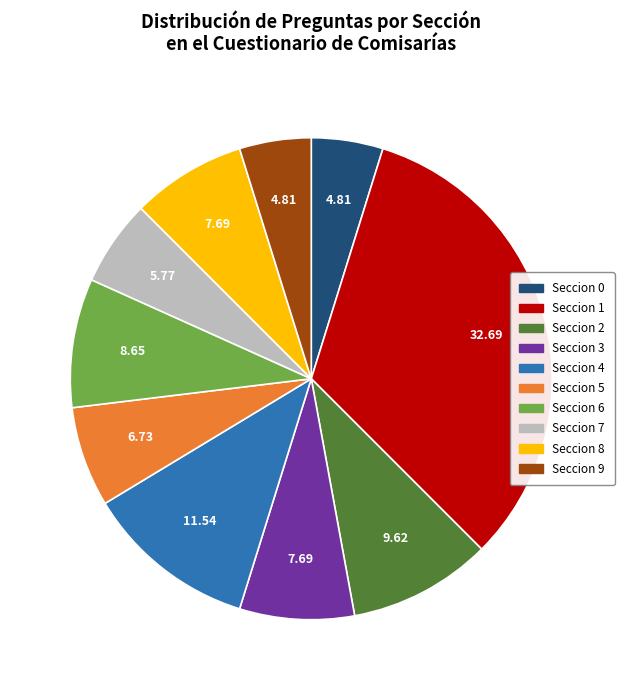

Between Seccion 3 and Seccion 1, which is larger?

Seccion 1